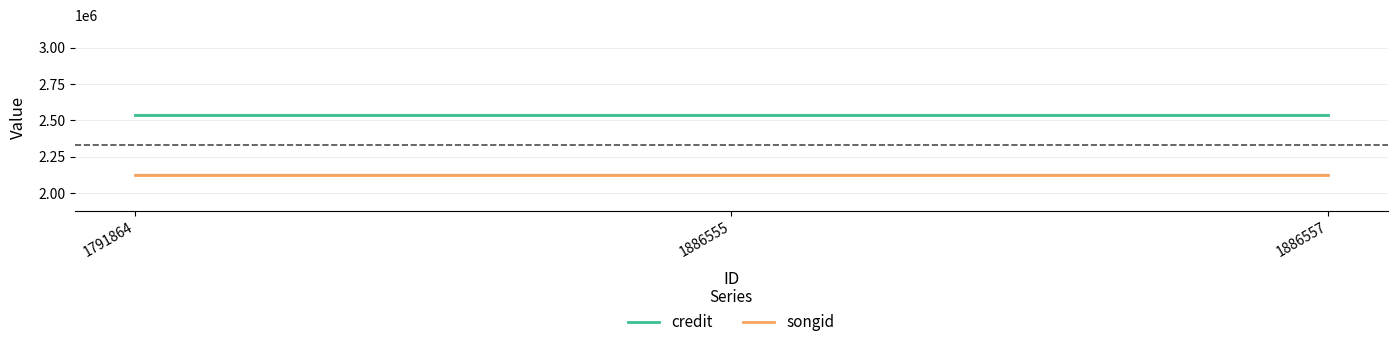

List the series in order of their peak value, lowest first.

songid, credit